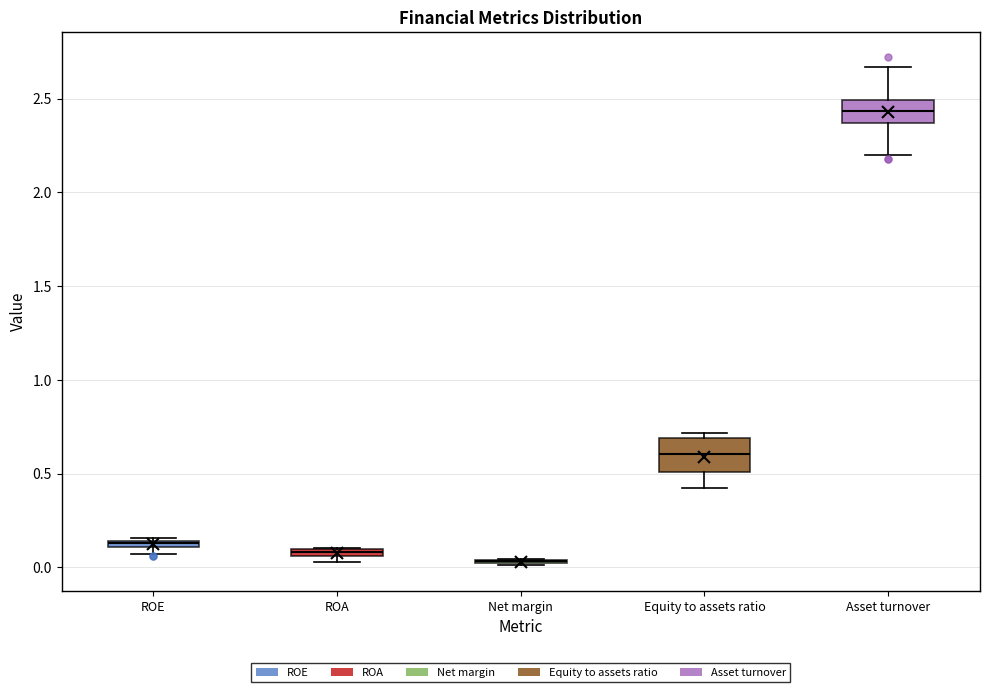

Which box is the tallest, from its lower edge to its upper edge?

Equity to assets ratio